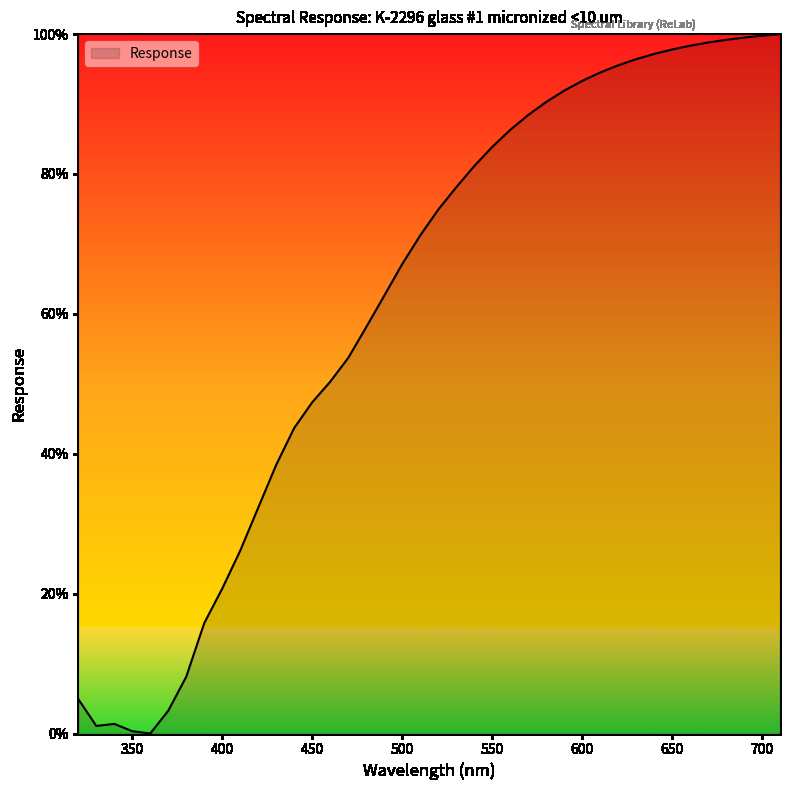

How many values exceed 74?

20